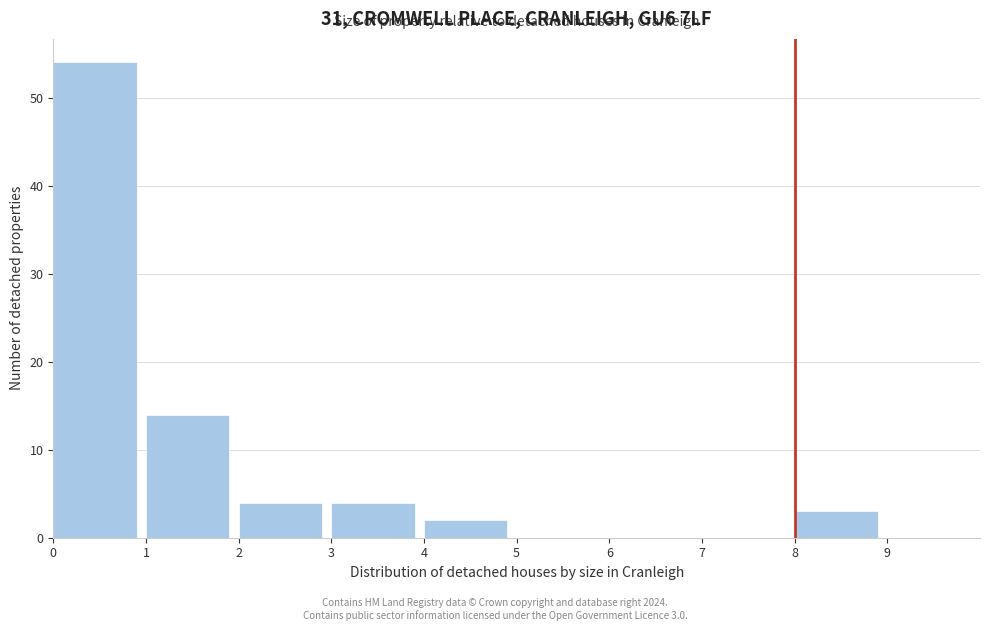

Which range on the x-axis has the tallest bar?

0 to 1